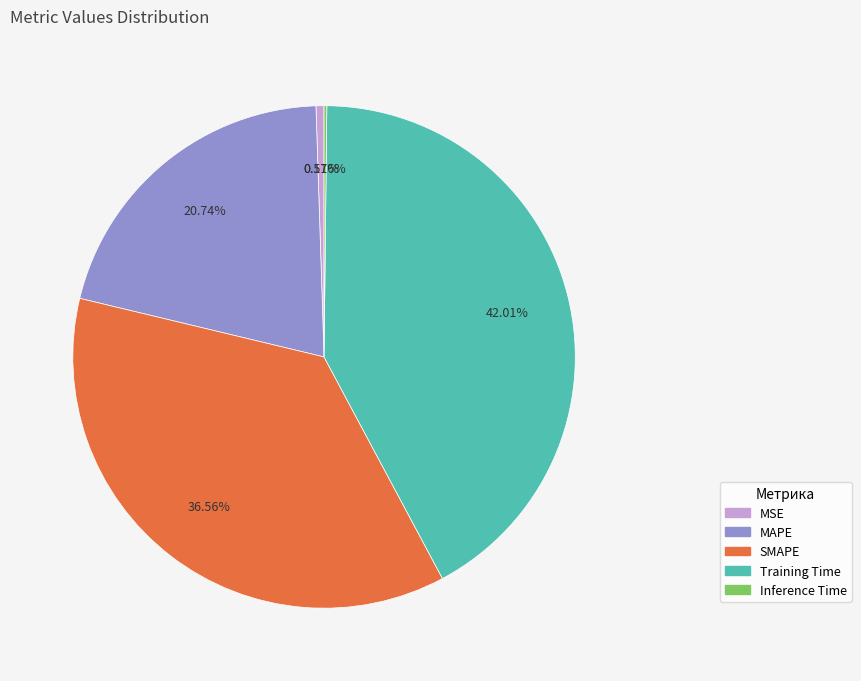

Combined, what portion of the pie is SMAPE and MSE?

37.1%